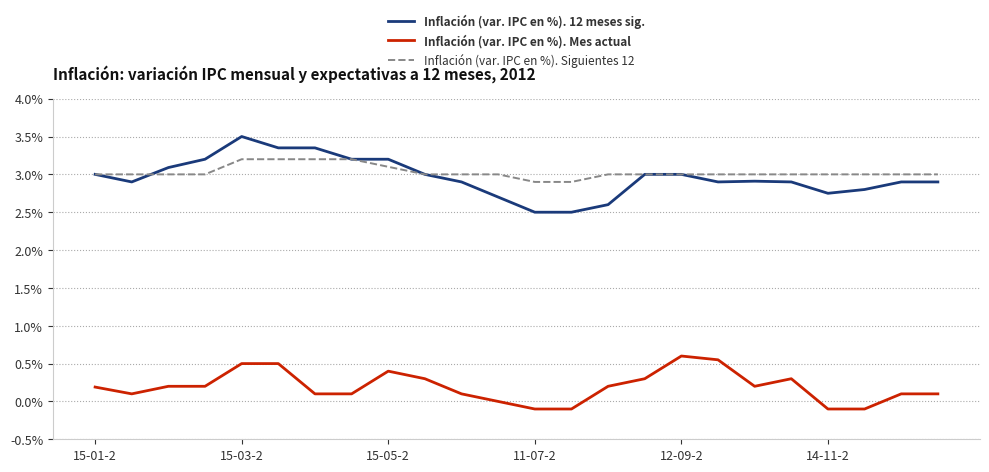

Which series has the largest range (max minus min)?

Inflación (var. IPC en %). 12 meses sig.